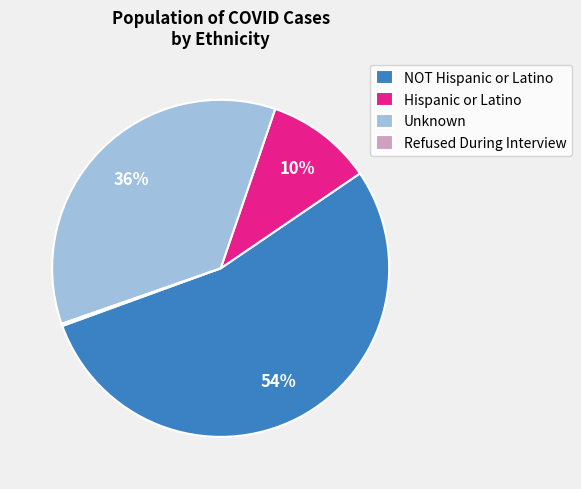

What is the largest slice in the pie chart?

NOT Hispanic or Latino